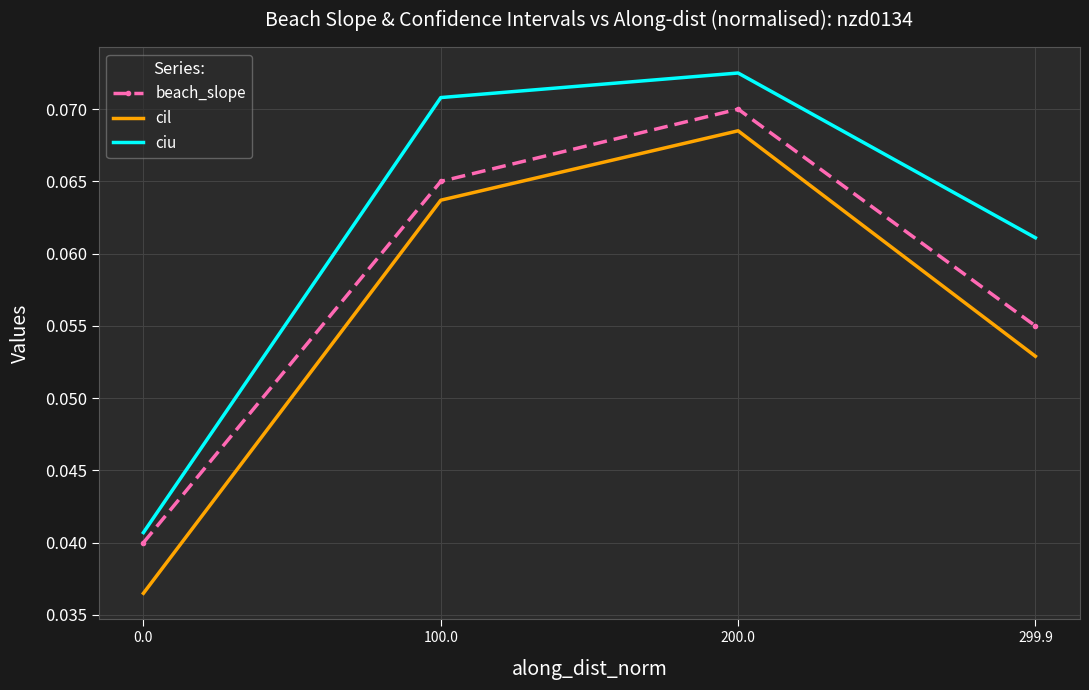

At which label does beach_slope reach its peak?

200.0